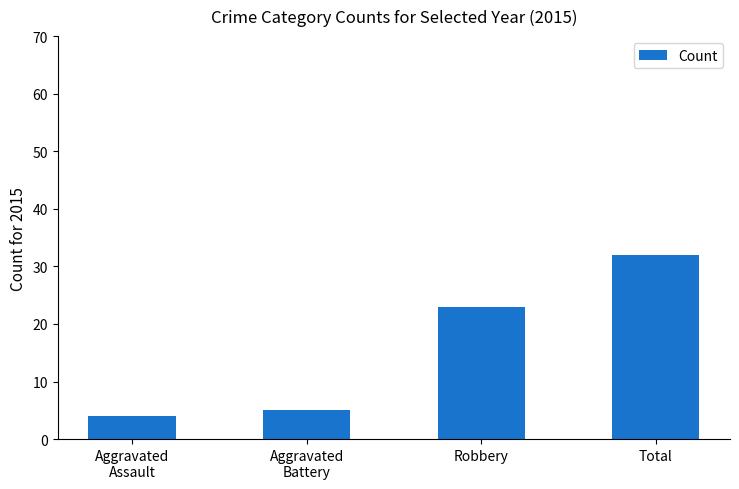

Which label corresponds to the smallest value in the chart?

Aggravated
Assault